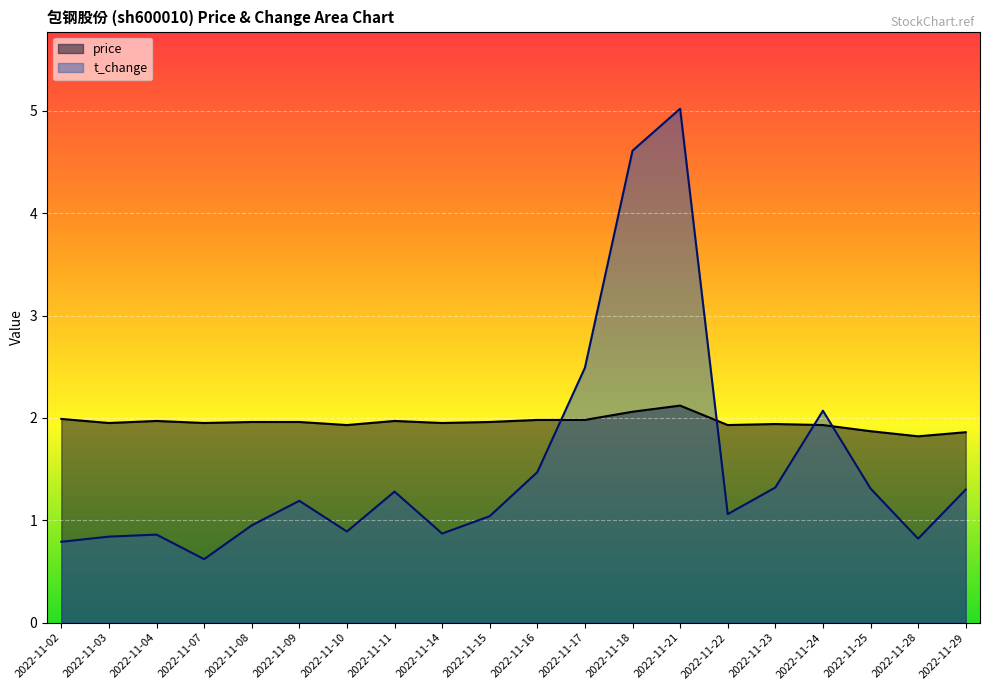

List the labels in order of t_change value, largest first.

2022-11-21, 2022-11-18, 2022-11-17, 2022-11-24, 2022-11-16, 2022-11-23, 2022-11-25, 2022-11-29, 2022-11-11, 2022-11-09, 2022-11-22, 2022-11-15, 2022-11-08, 2022-11-10, 2022-11-14, 2022-11-04, 2022-11-03, 2022-11-28, 2022-11-02, 2022-11-07